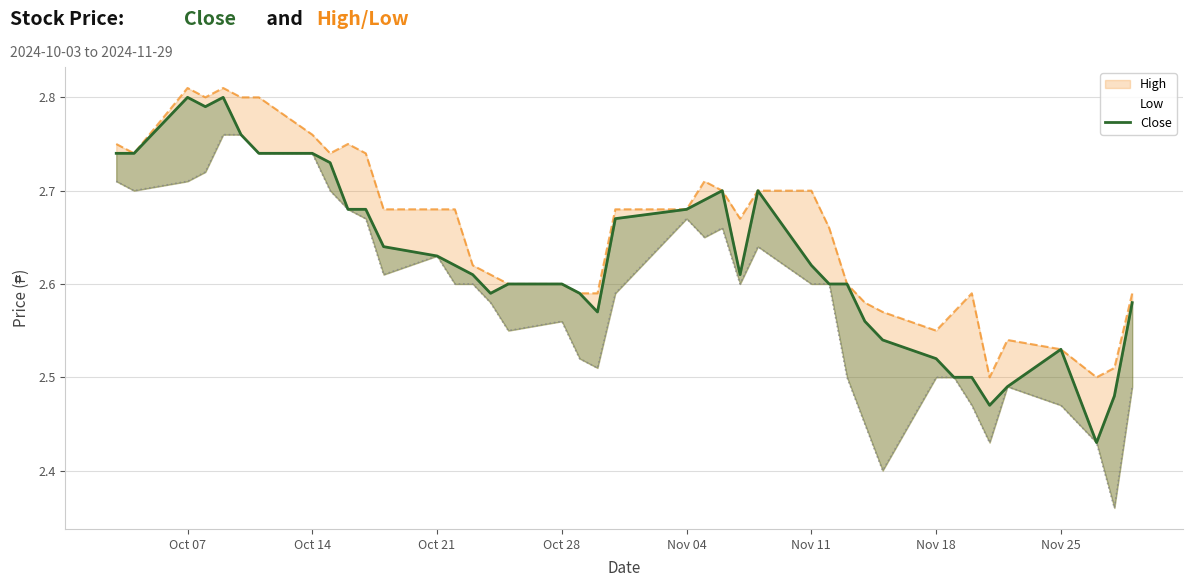

How many data points does each series have?

40